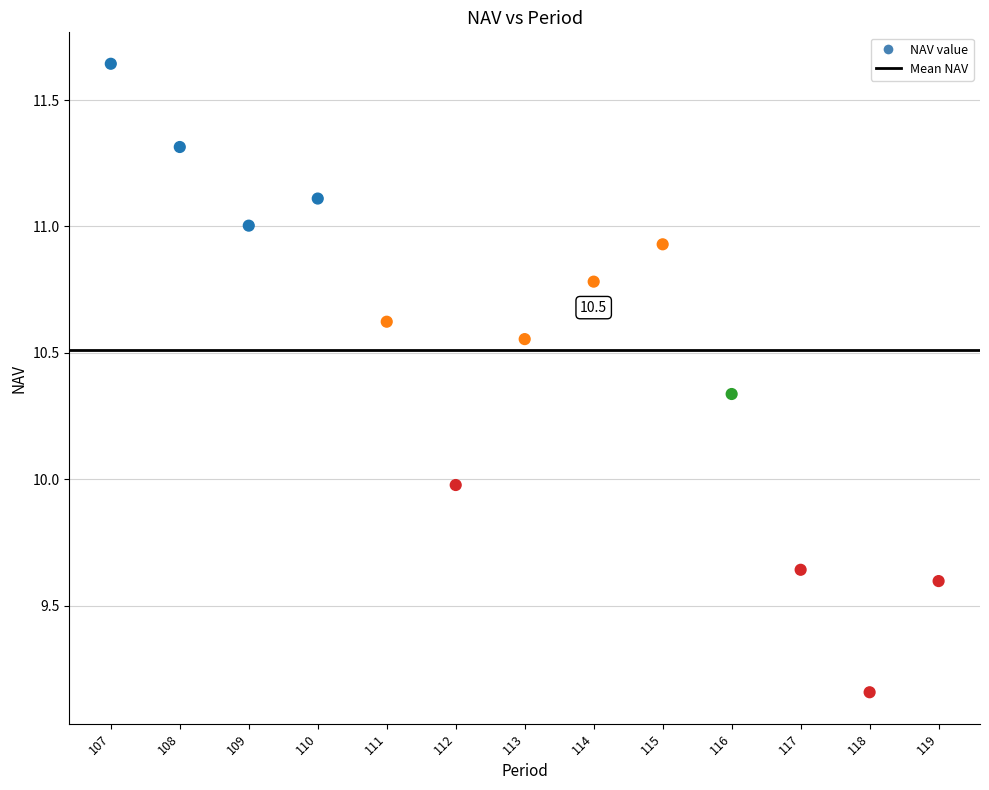

What is the range of Y values (max minus min)?

2.5